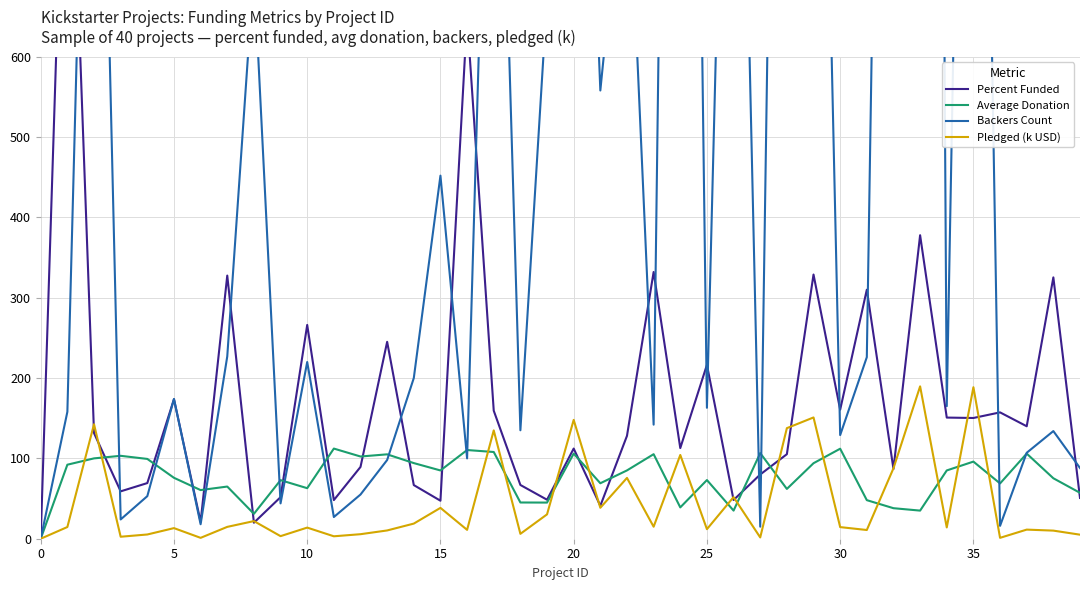

At which category is the sum across all series the highest?

33